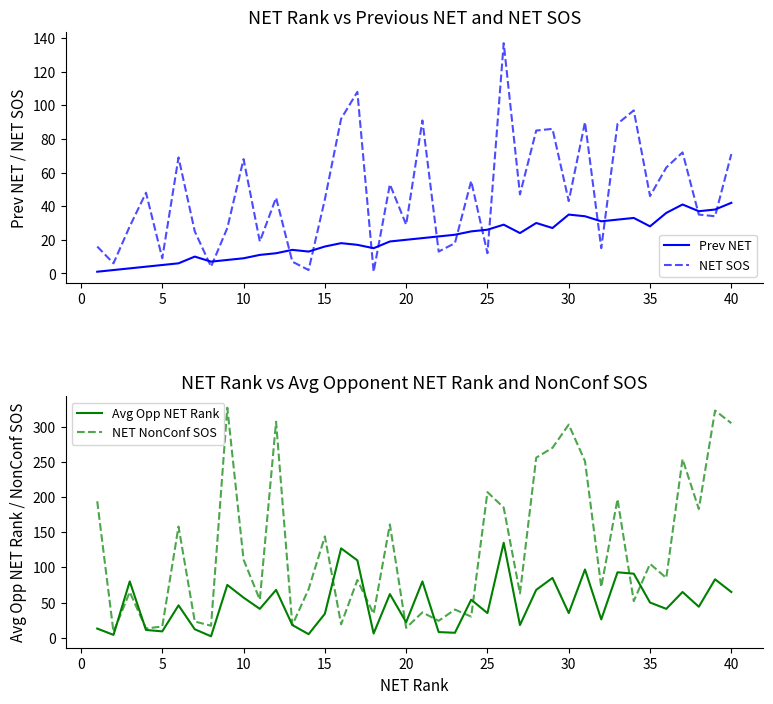

What are all the series names shown in the legend?

Prev NET, NET SOS, Avg Opp NET Rank, NET NonConf SOS